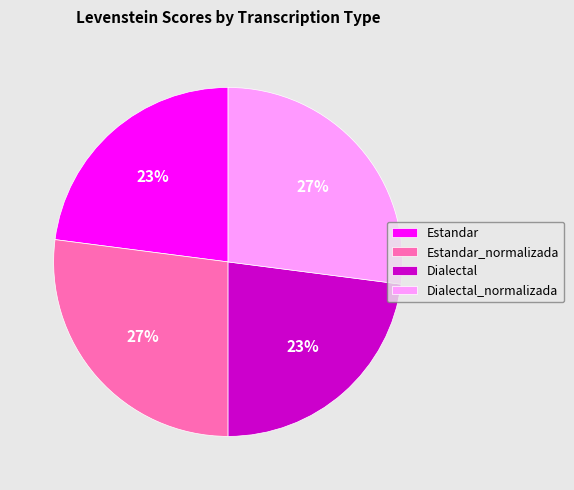

Is it true that Estandar_normalizada is 27% of the pie?

True